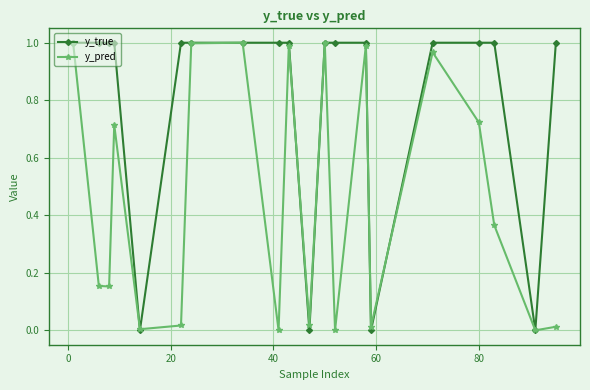

Rank the series by their average value, from highest to lowest.

y_true, y_pred